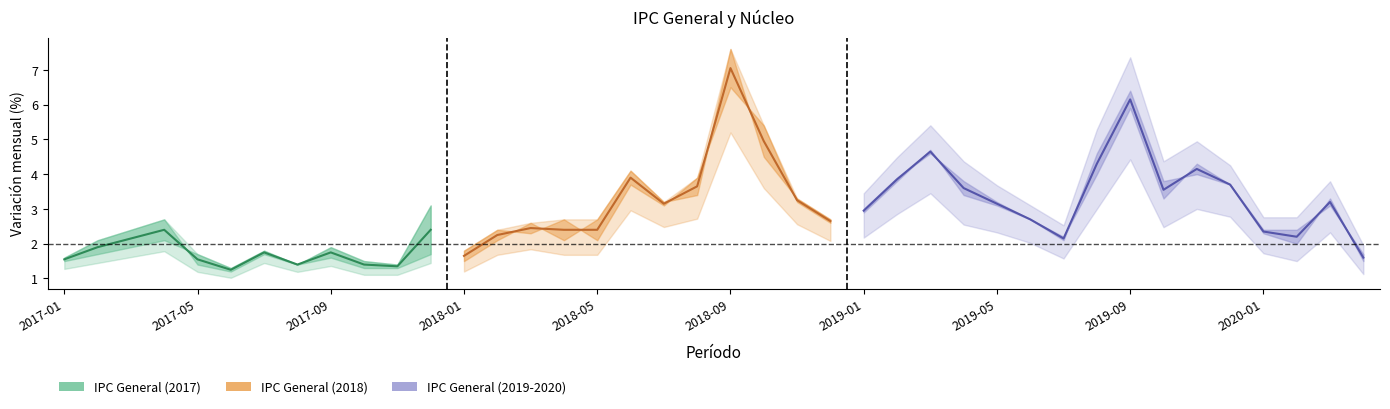

Rank the categories by IPC General value from highest to lowest.

2018-09, 2019-09, 2018-10, 2019-03, 2019-11, 2019-08, 2018-08, 2019-02, 2018-06, 2019-12, 2019-04, 2019-10, 2020-03, 2018-11, 2017-12, 2018-07, 2019-05, 2019-01, 2017-04, 2018-04, 2019-06, 2018-12, 2017-03, 2018-02, 2018-03, 2020-01, 2019-07, 2017-02, 2018-05, 2020-02, 2017-09, 2018-01, 2017-07, 2017-01, 2017-10, 2020-04, 2017-05, 2017-08, 2017-11, 2017-06